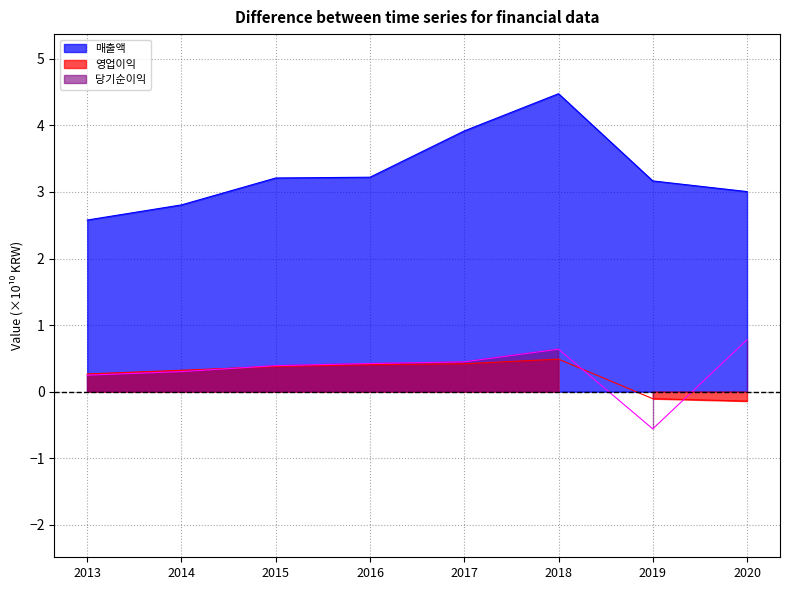

How many times do 영업이익 and 당기순이익 cross each other?

3